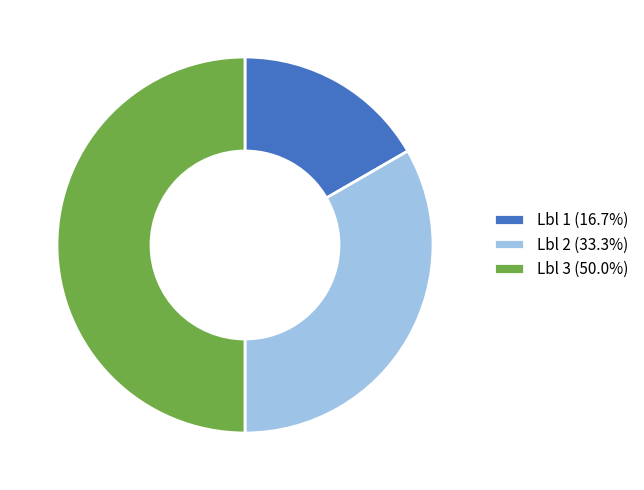

Do Lbl 3 (50.0%) and Lbl 2 (33.3%) together represent more than half of the pie?

Yes